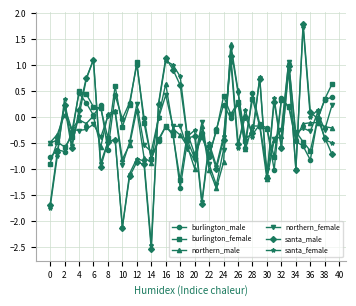

How many lines are shown in the chart?

6